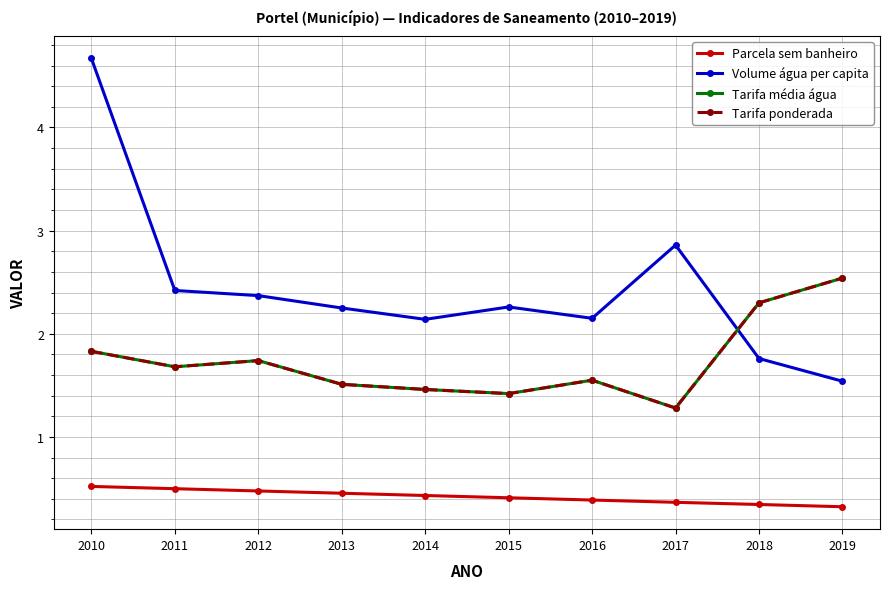

Which series ends up on top after the final intersection of Volume água per capita and Tarifa ponderada?

Tarifa ponderada